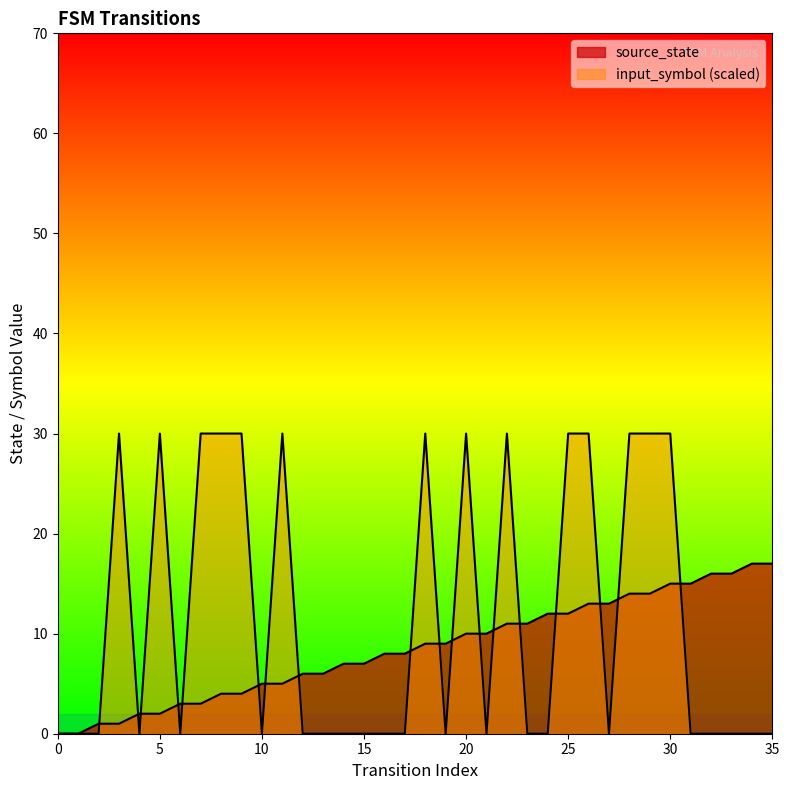

How many times do source_state and input_symbol cross each other?

18